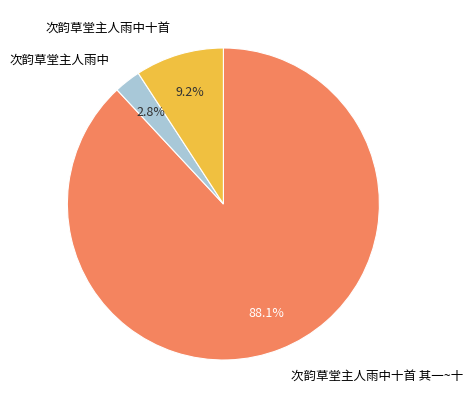

Between 次韵草堂主人雨中十首 其一~十 and 次韵草堂主人雨中十首, which is larger?

次韵草堂主人雨中十首 其一~十